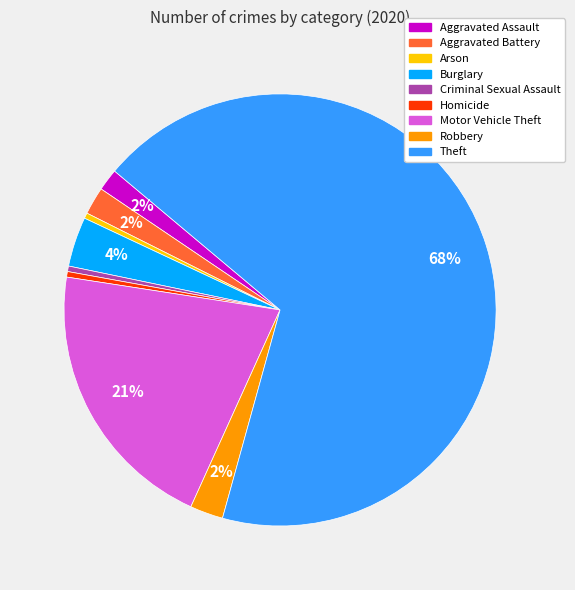

Which has a higher value, Theft or Homicide?

Theft